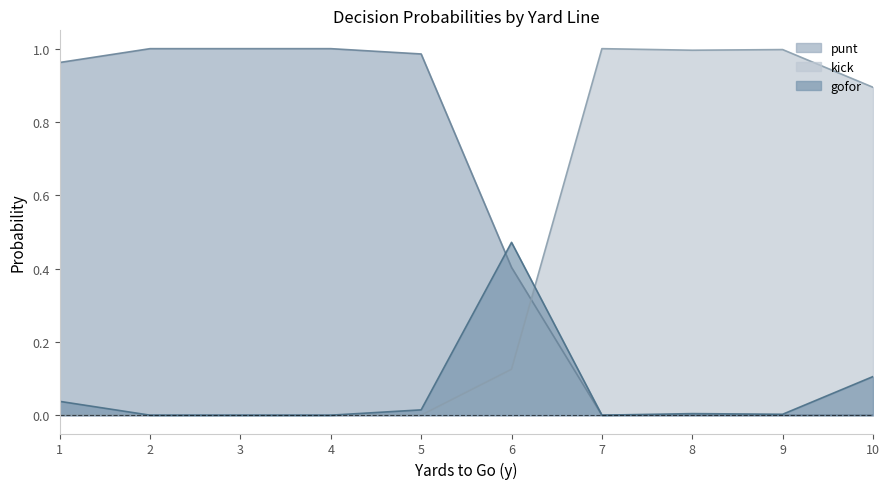

Rank the series by their average value, from lowest to highest.

gofor, kick, punt